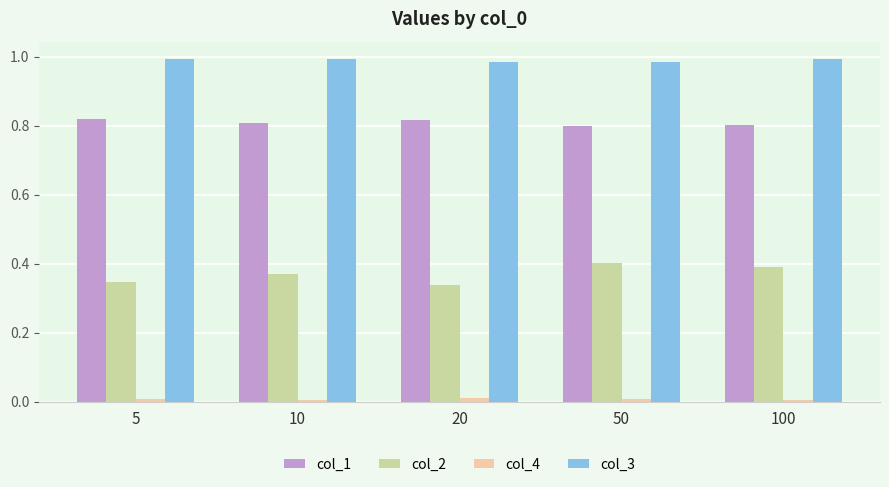

Which series has the widest spread of values?

col_2